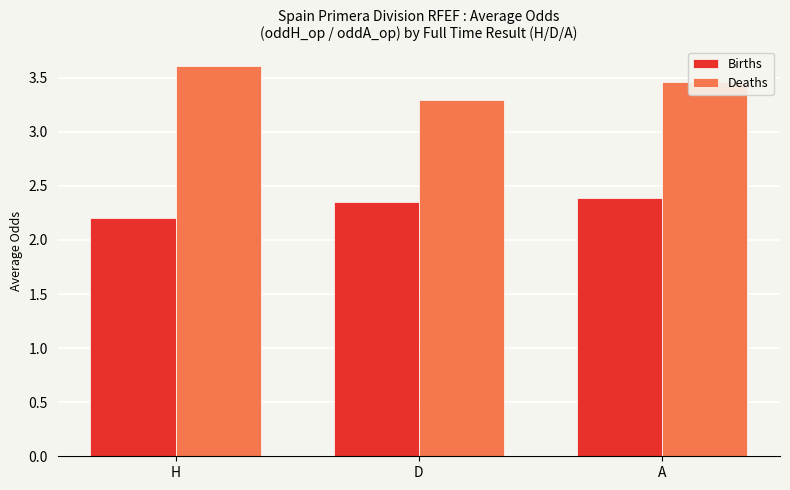

Rank the categories by Deaths value from highest to lowest.

H, A, D